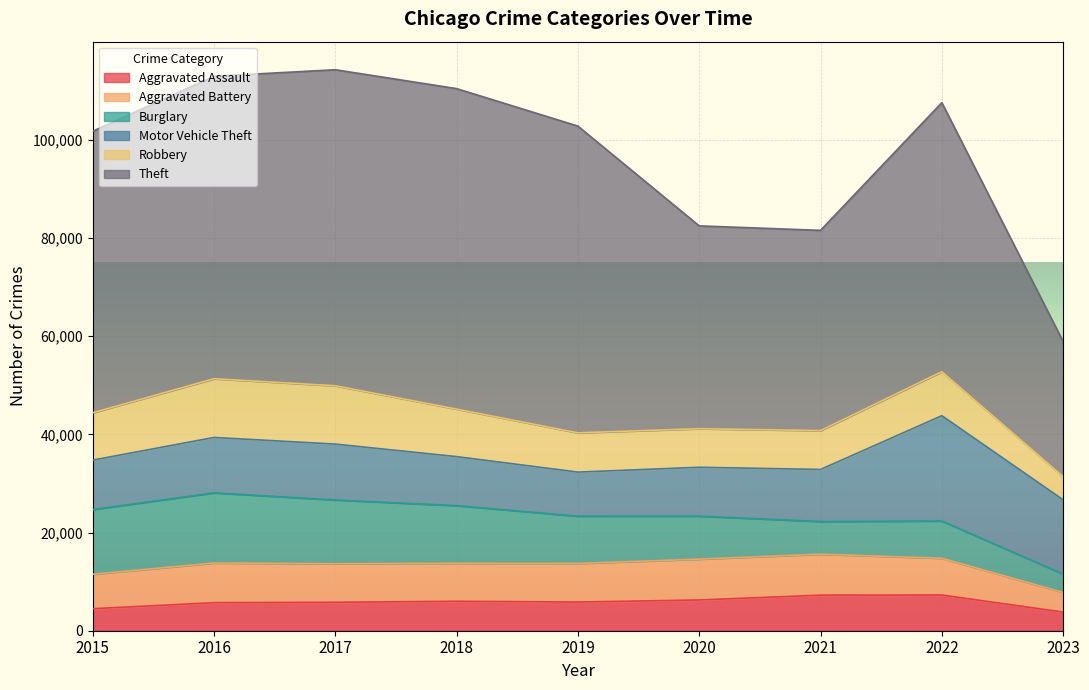

What is the maximum value for Aggravated Assault?

7277